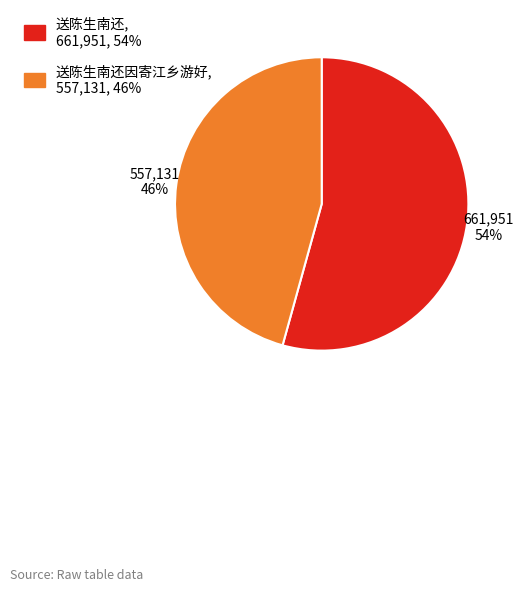

Which slice is the smallest?

送陈生南还因寄江乡游好, 557,131, 46%